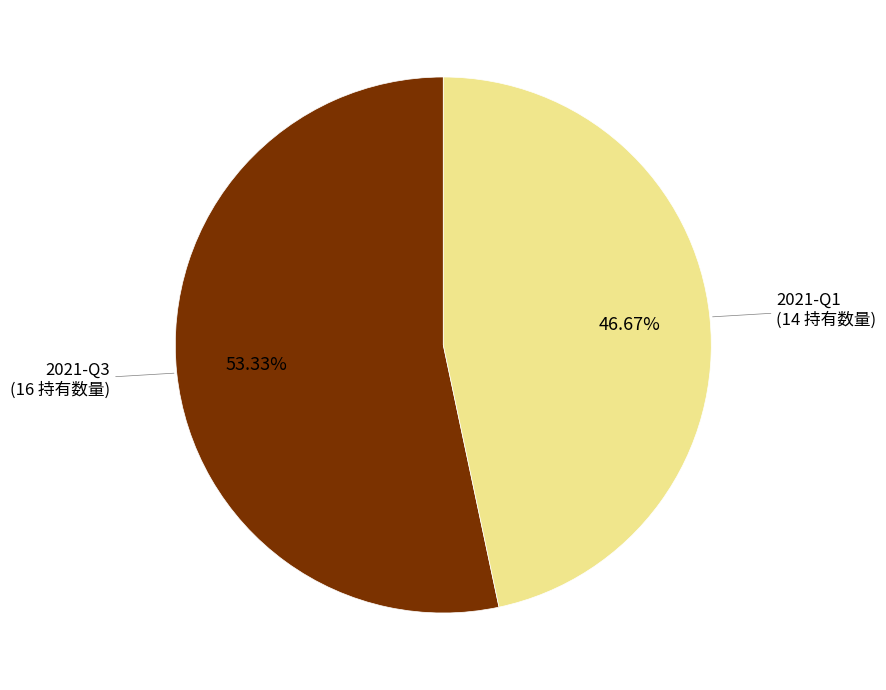

The 2021-Q3 slice represents 53% of the pie. True or false?

True